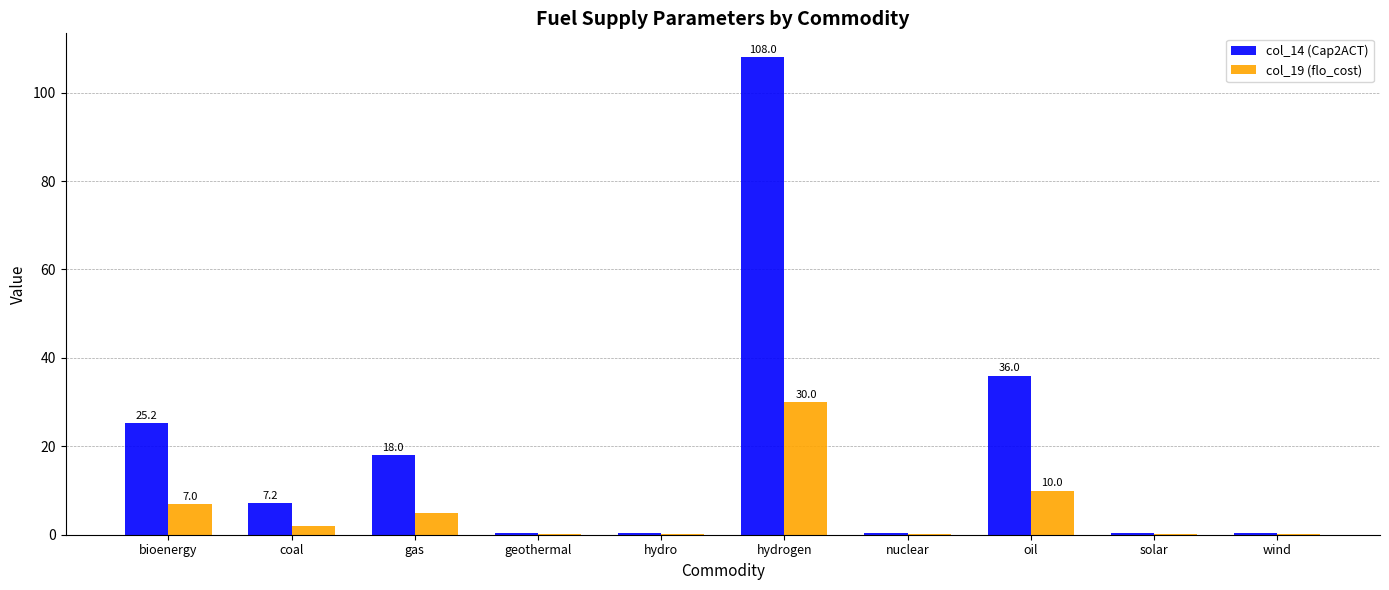

Is the value of col_14 (Cap2ACT) at wind greater than the value of col_19 (flo_cost) at bioenergy?

No